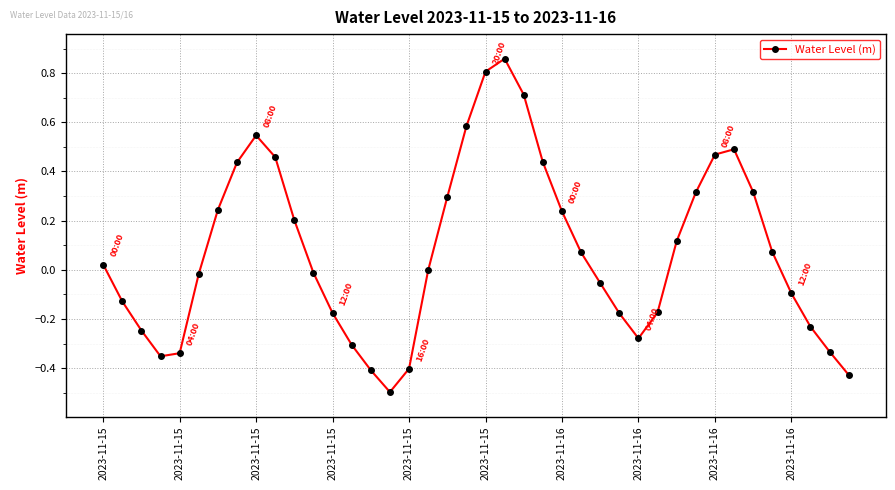

What is the sum of all values?

3.0